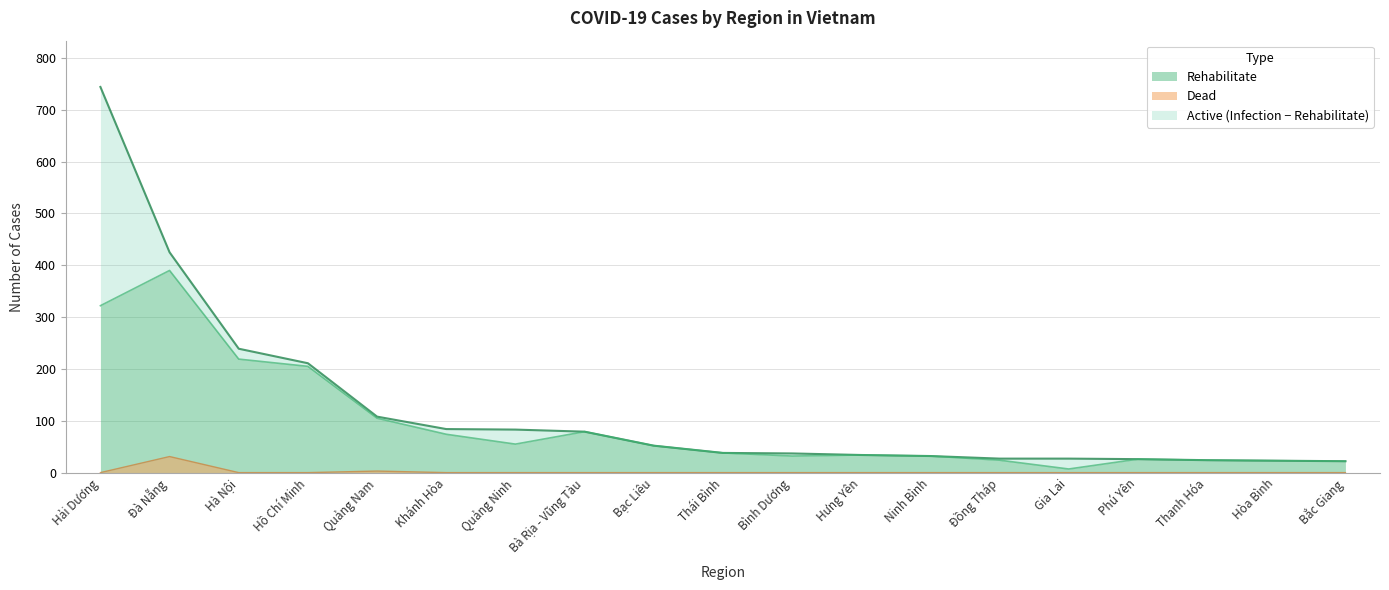

At Phú Yên, list the series in order from largest to smallest.

Infection, Rehabilitate, Dead